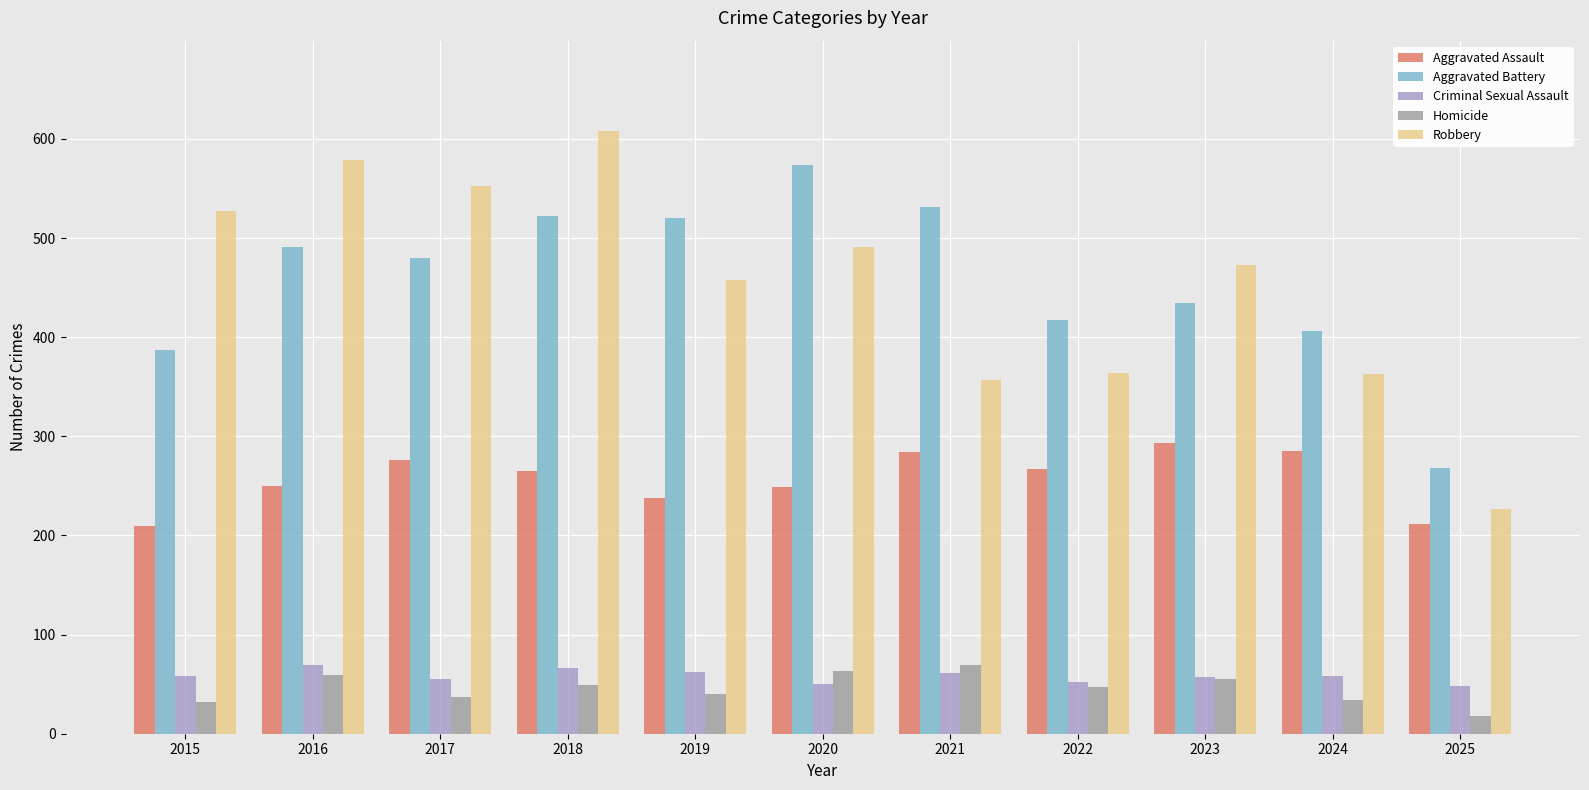

What is the maximum value shown in the chart?

608